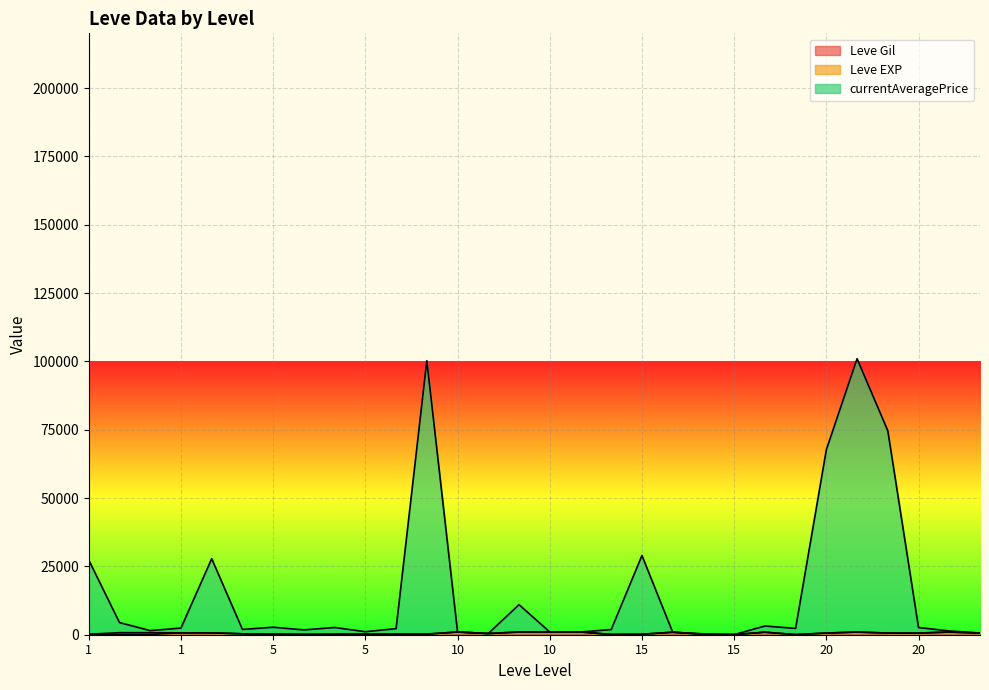

Which series has the largest range (max minus min)?

currentAveragePrice